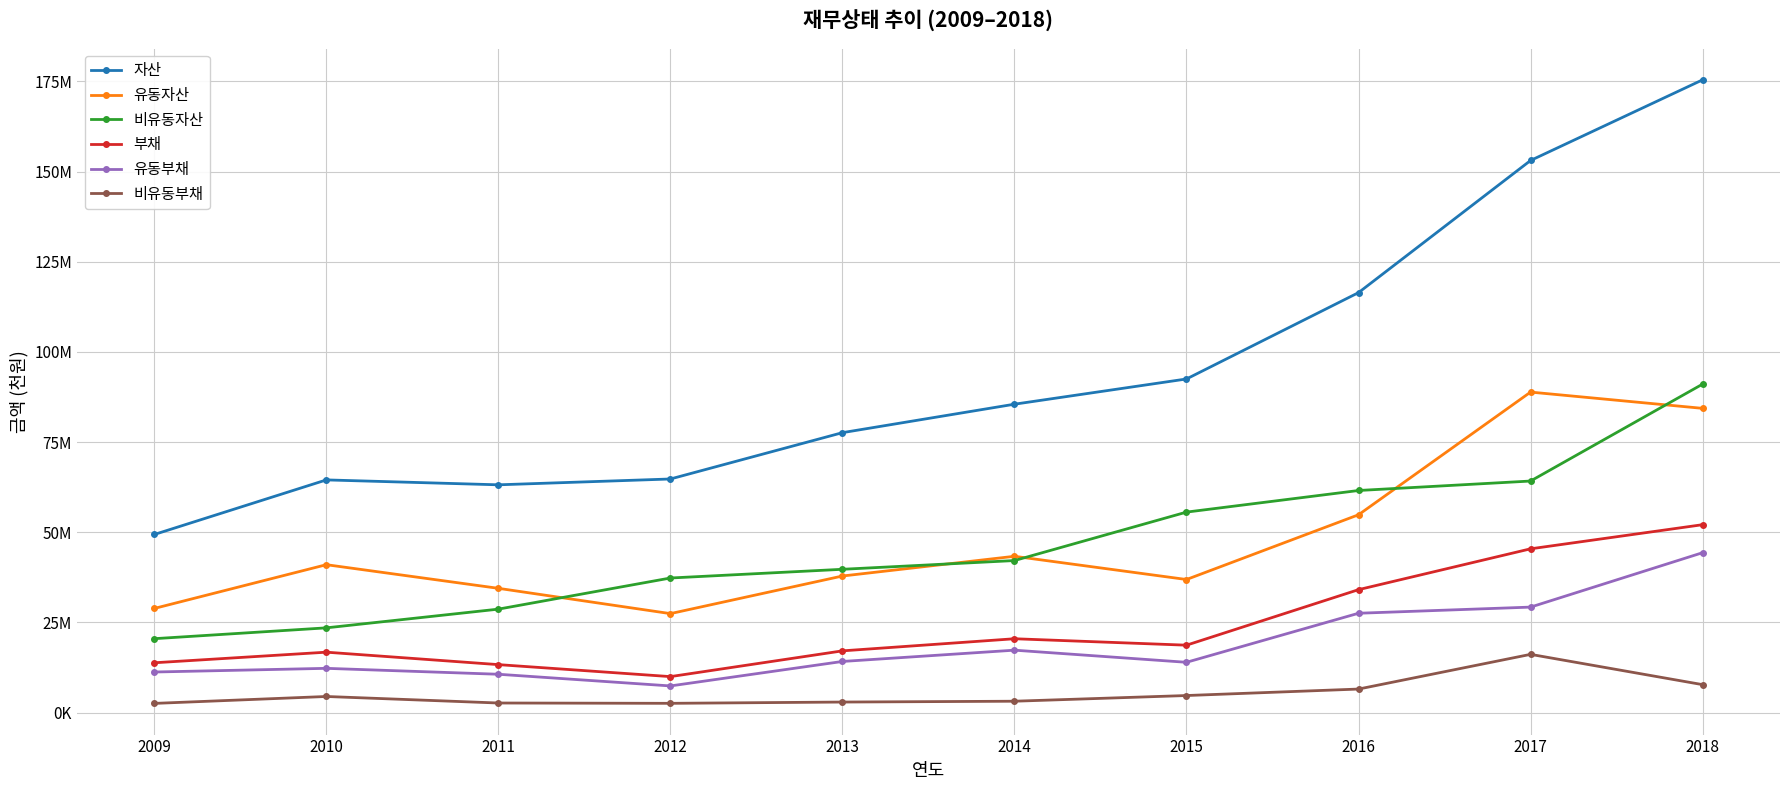

Which has a higher value, 2016 or 2017?

2017